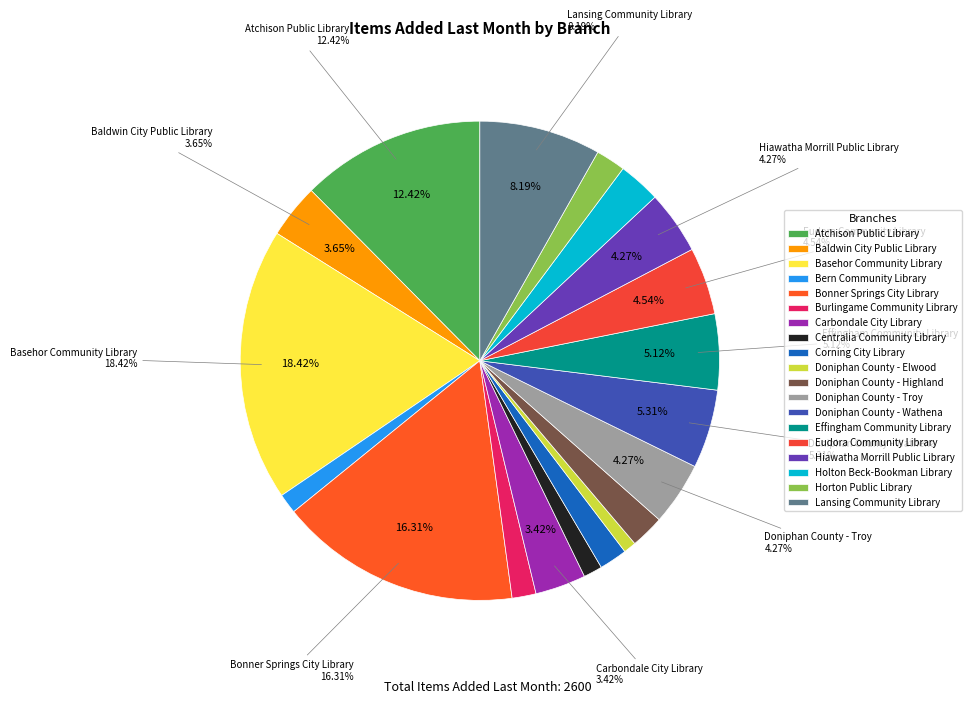

True or false: Horton Public Library accounts for 2% of the total.

True